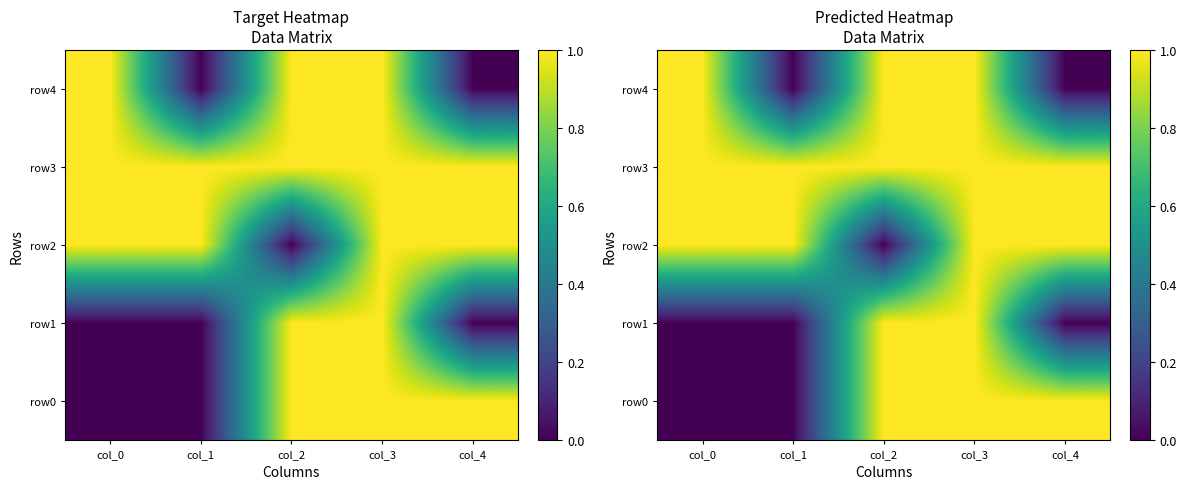

What is the total value across all series at col_1?

2